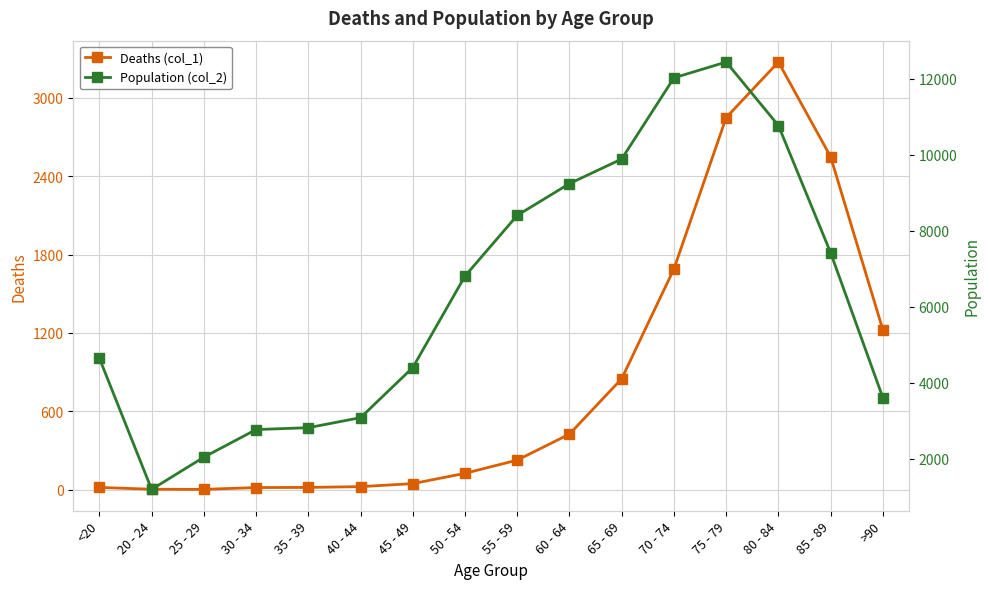

What is the minimum value for Population (col_2)?

1191